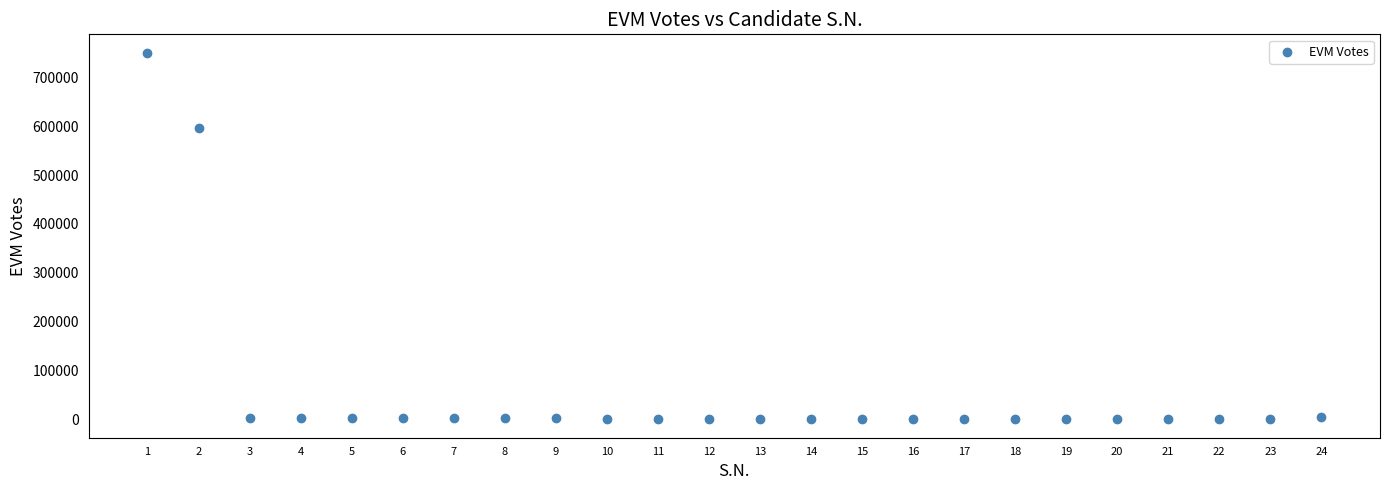

What is the range of Y values (max minus min)?

749989